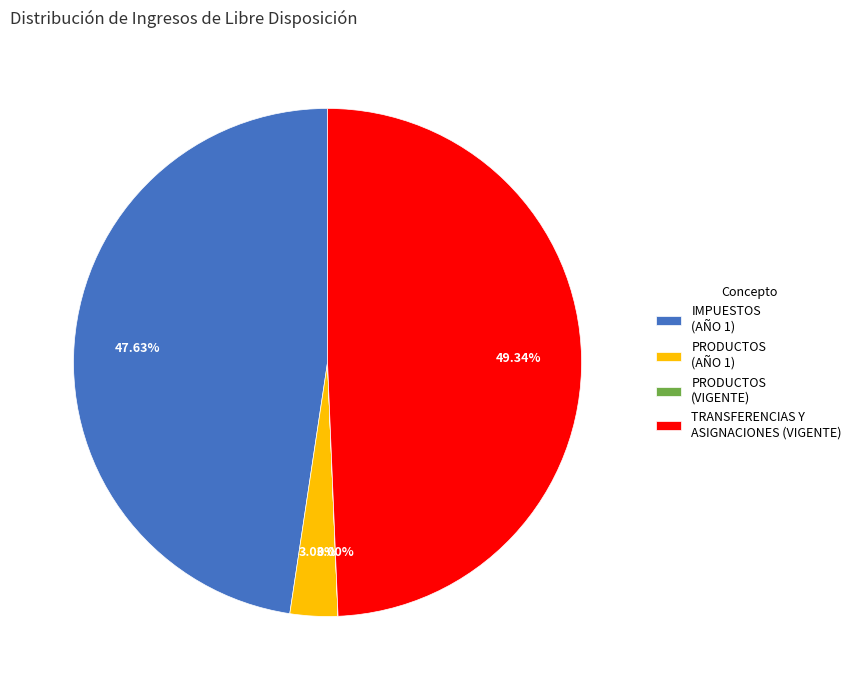

Which slice is the largest?

TRANSFERENCIAS Y ASIGNACIONES (VIGENTE)